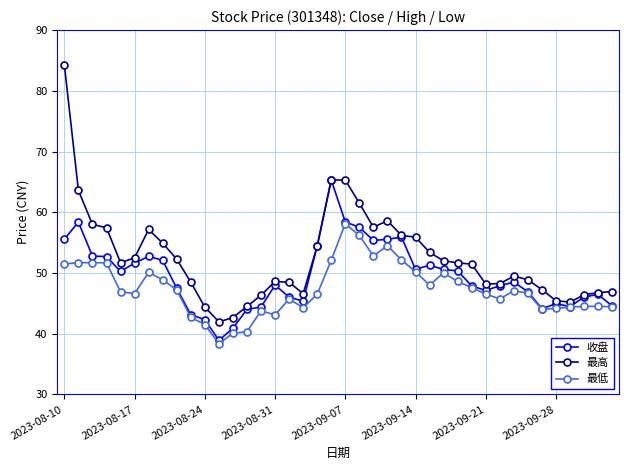

Rank the series by their average value, from highest to lowest.

最高, 收盘, 最低